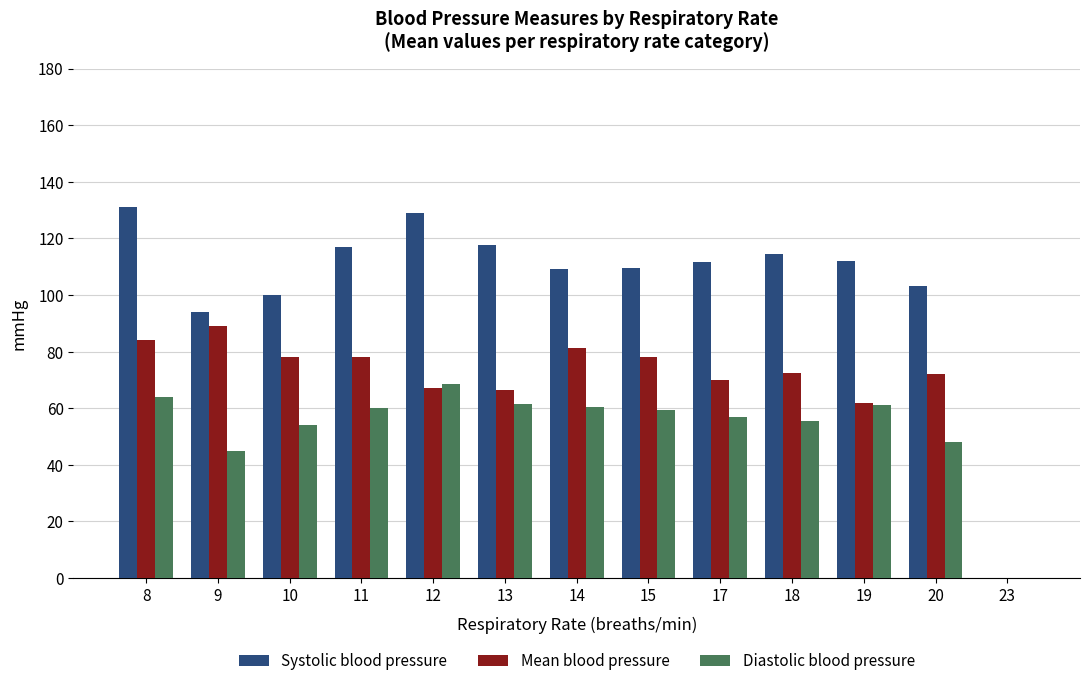

What is the approximate value of Mean blood pressure at 17?

69.8